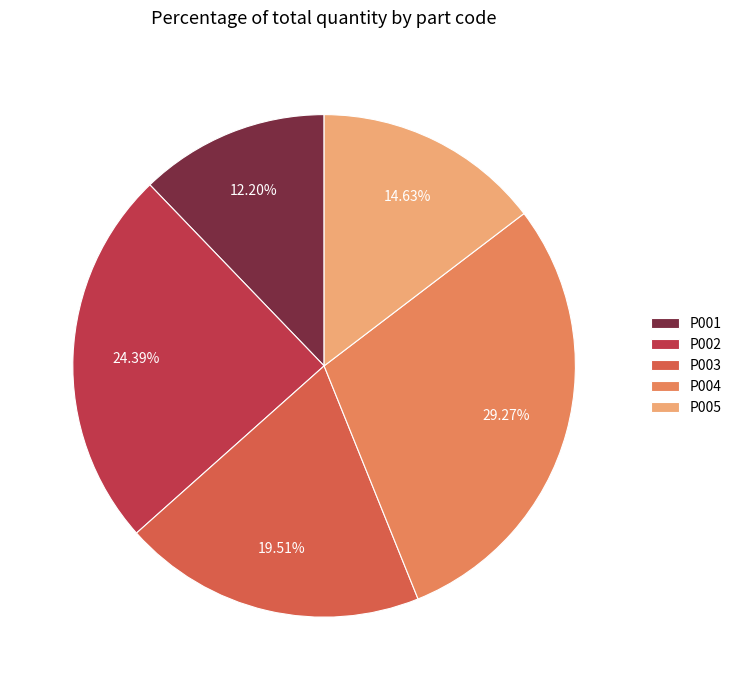

What is the ratio of the value at P003 to the value at P004?

0.7